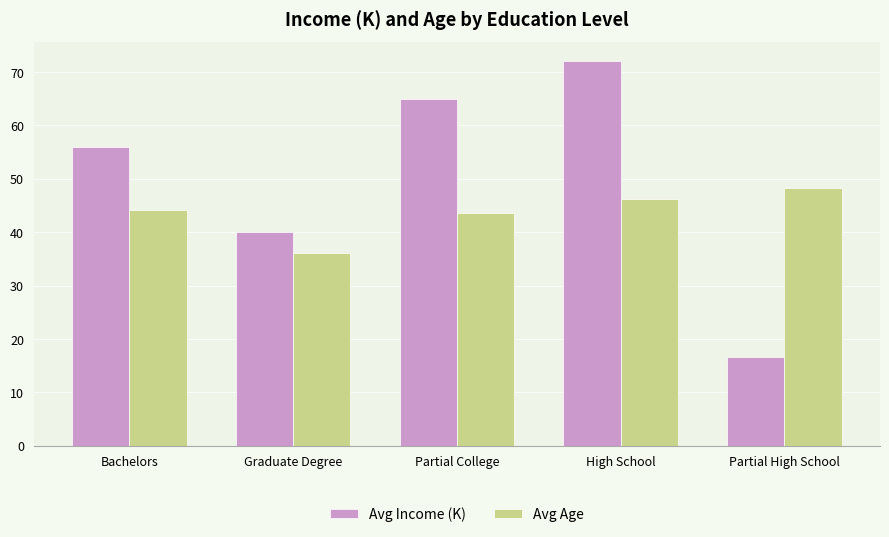

Which series has the largest total across all categories?

Avg Income (K)